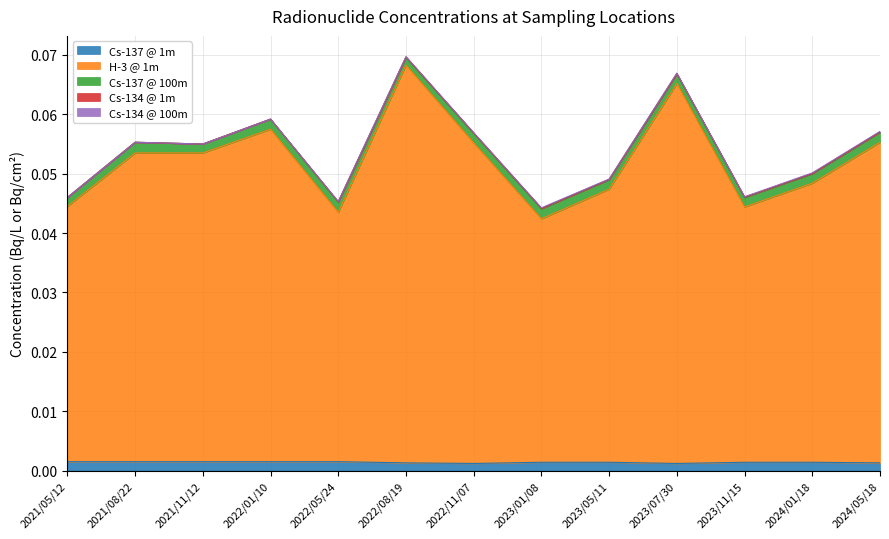

The Cs-137 @ 100m series shows 0.0 at 2022/11/07. True or false?

False